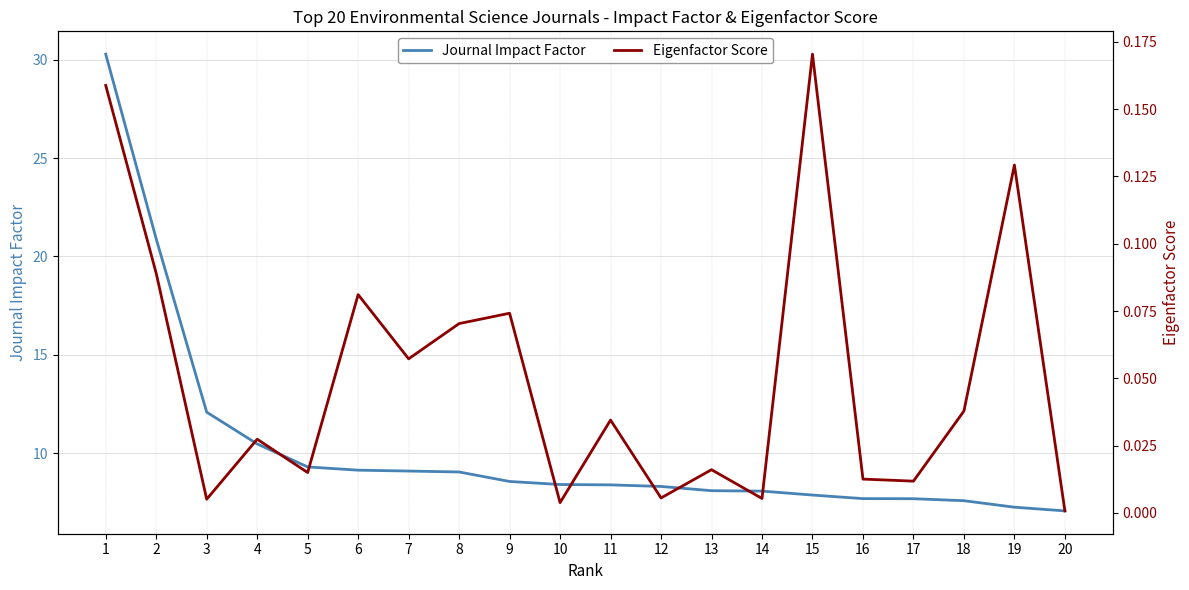

List the labels in order of Eigenfactor Score value, smallest first.

20, 10, 3, 14, 12, 17, 16, 5, 13, 4, 11, 18, 7, 8, 9, 6, 2, 19, 1, 15